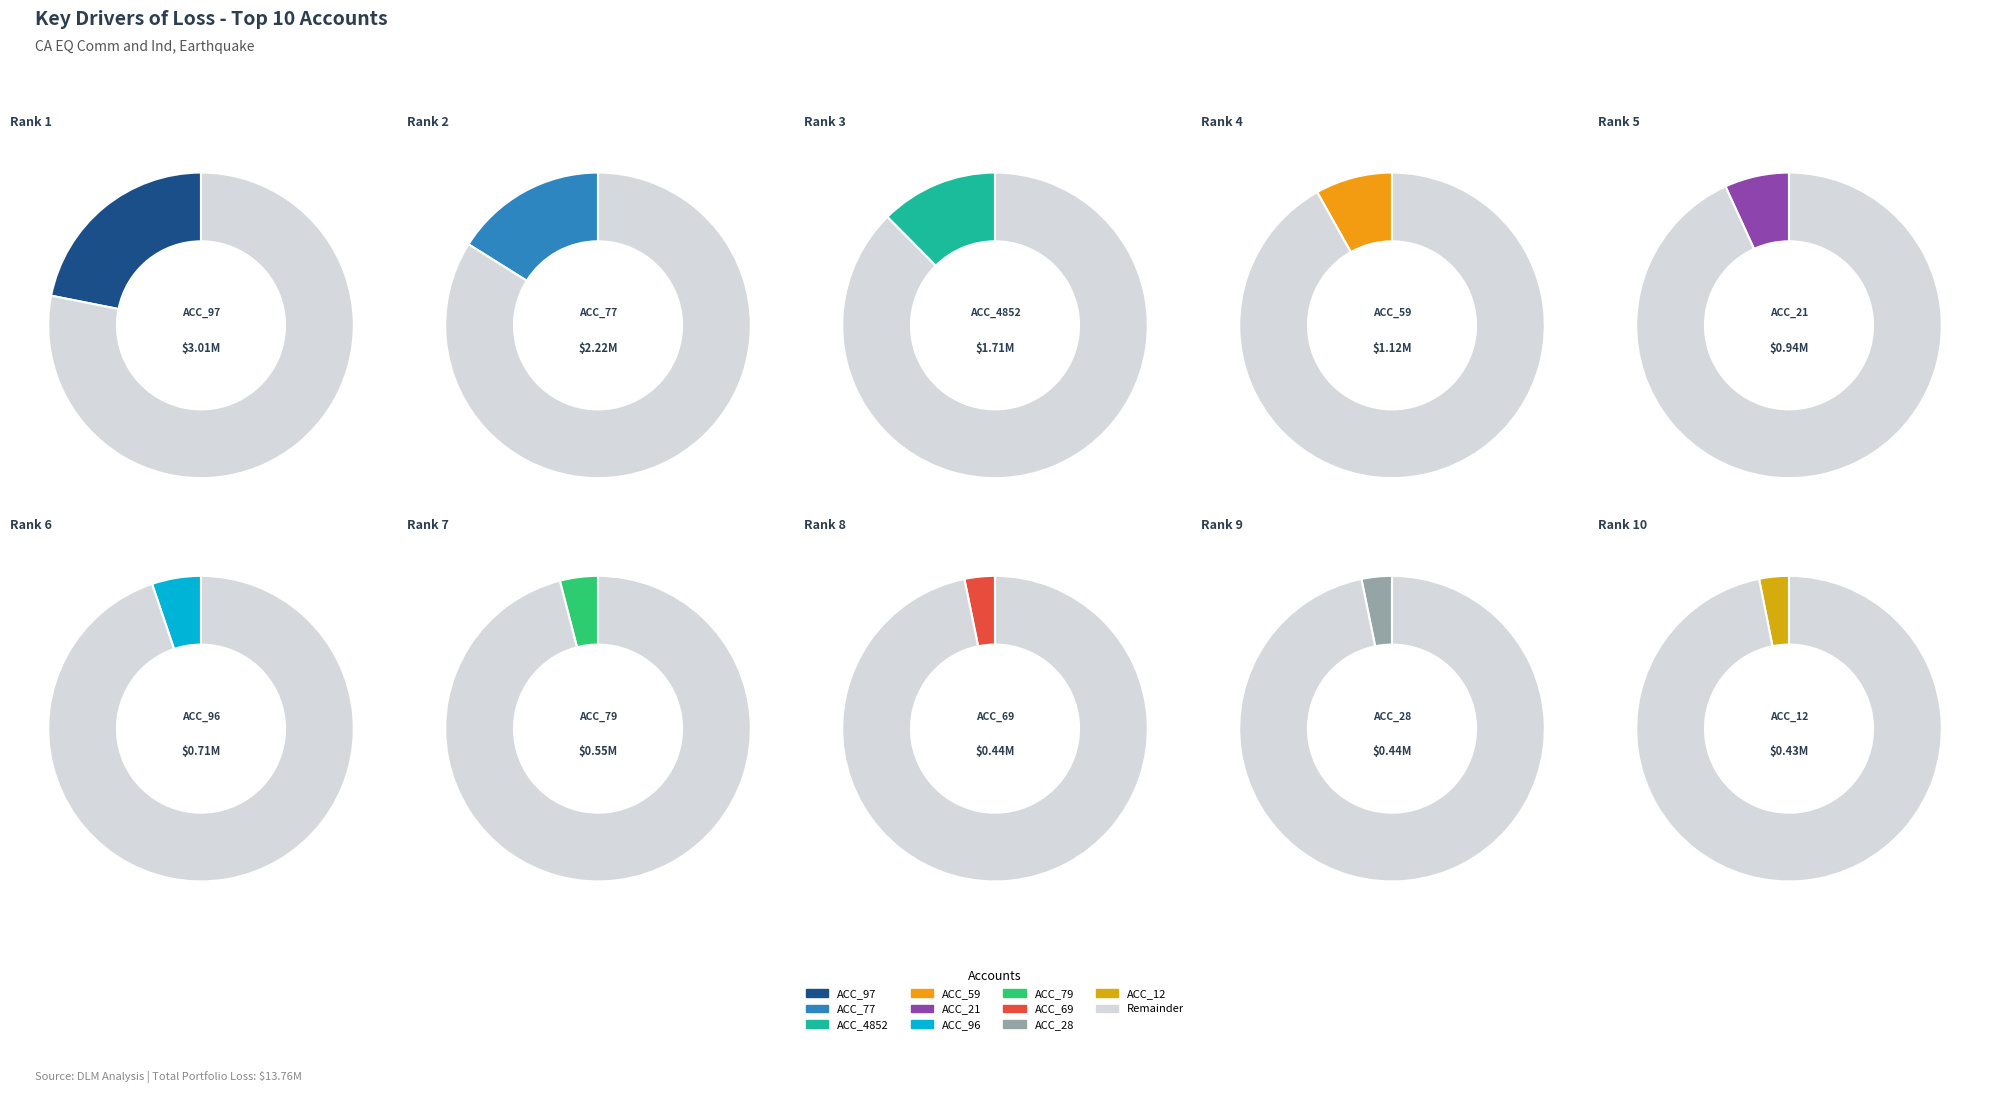

Does any single category account for the majority?

No